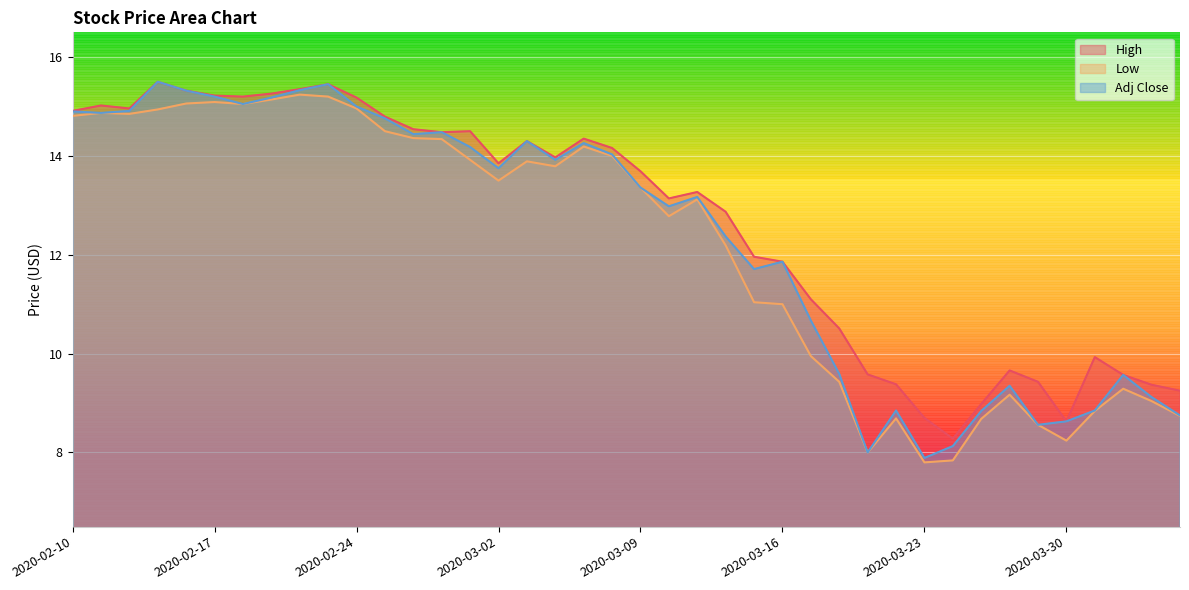

True or false: High and Adj Close intersect in this chart.

False